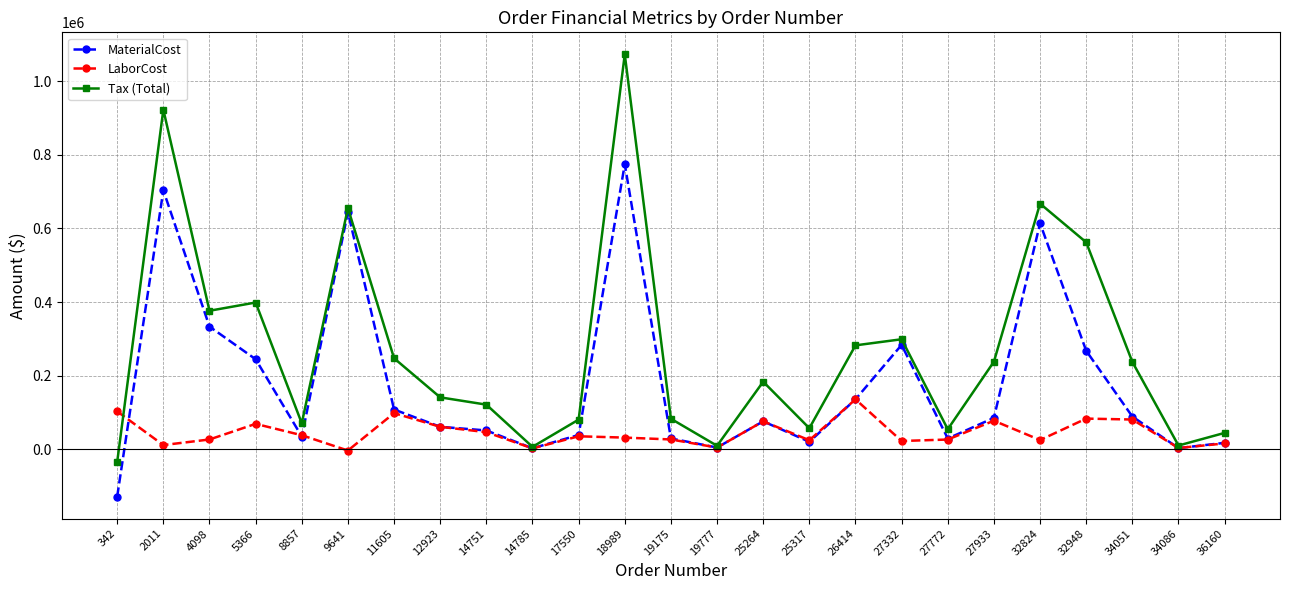

How many categories are shown in the chart?

25